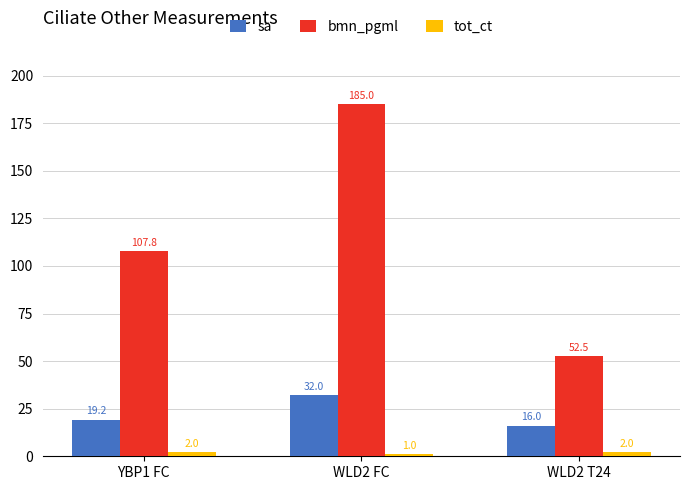

Which label corresponds to the largest value in the chart?

WLD2 FC